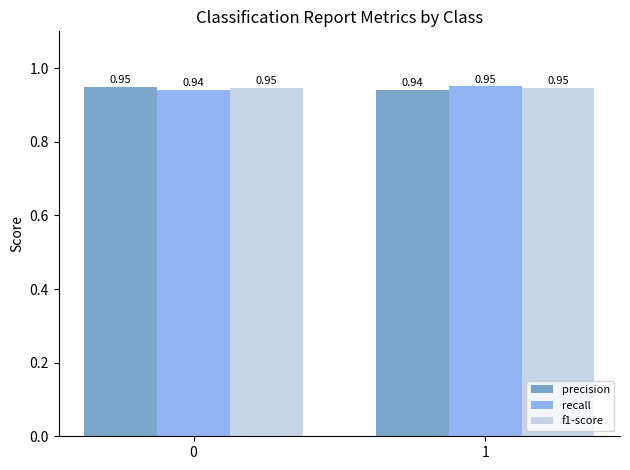

List the labels in order of precision value, largest first.

0, 1